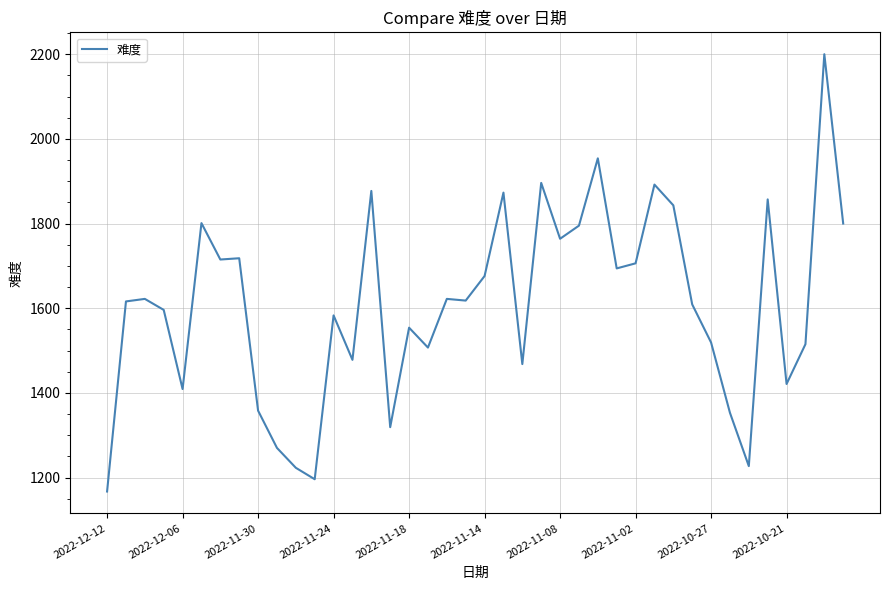

What is the smallest value displayed?

1167